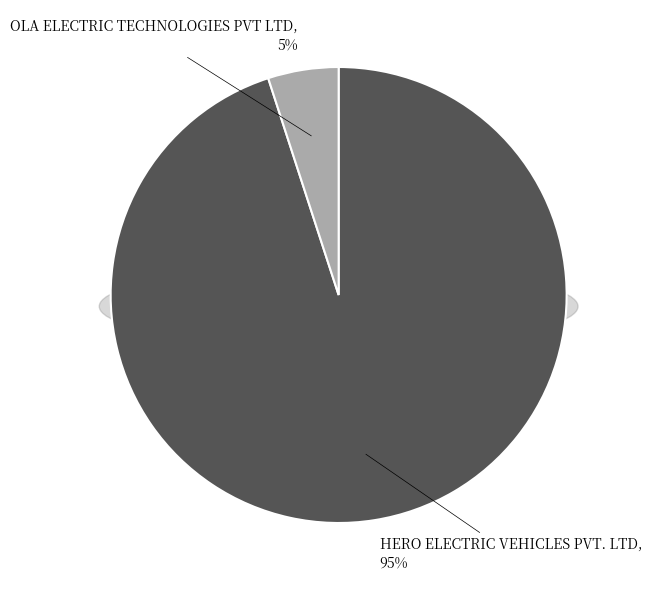

Which slice is the smallest?

OLA ELECTRIC TECHNOLOGIES PVT LTD